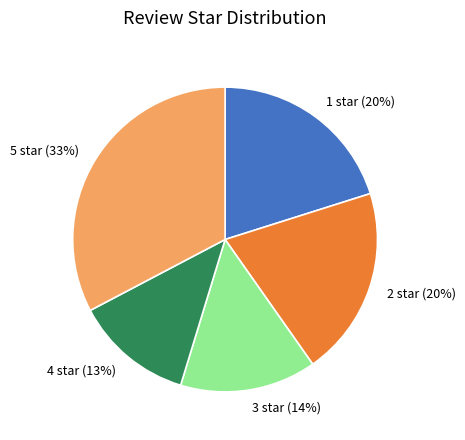

What percentage is the 2 star slice, to the nearest percent?

20%